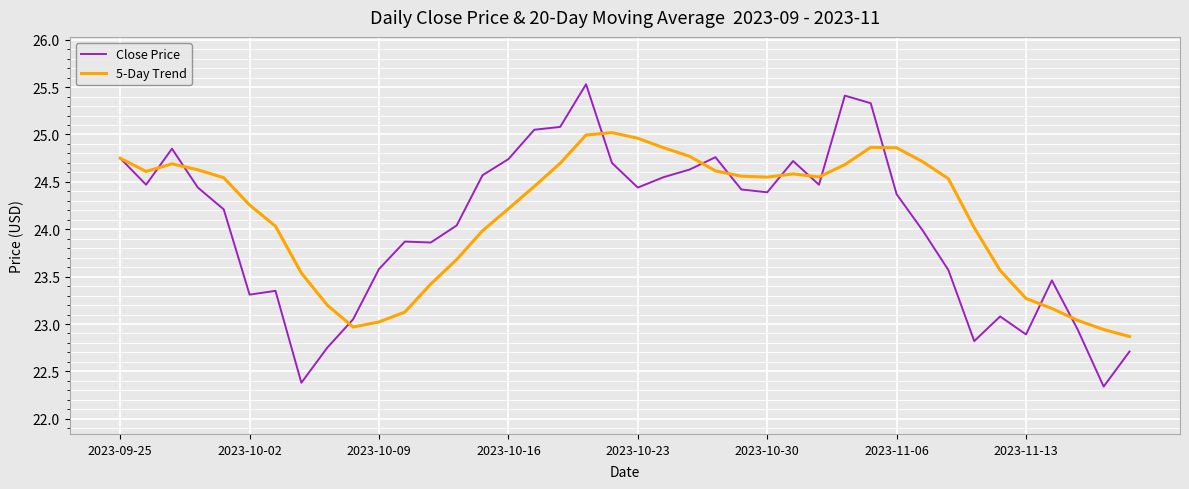

Which series has the largest range (max minus min)?

Close Price